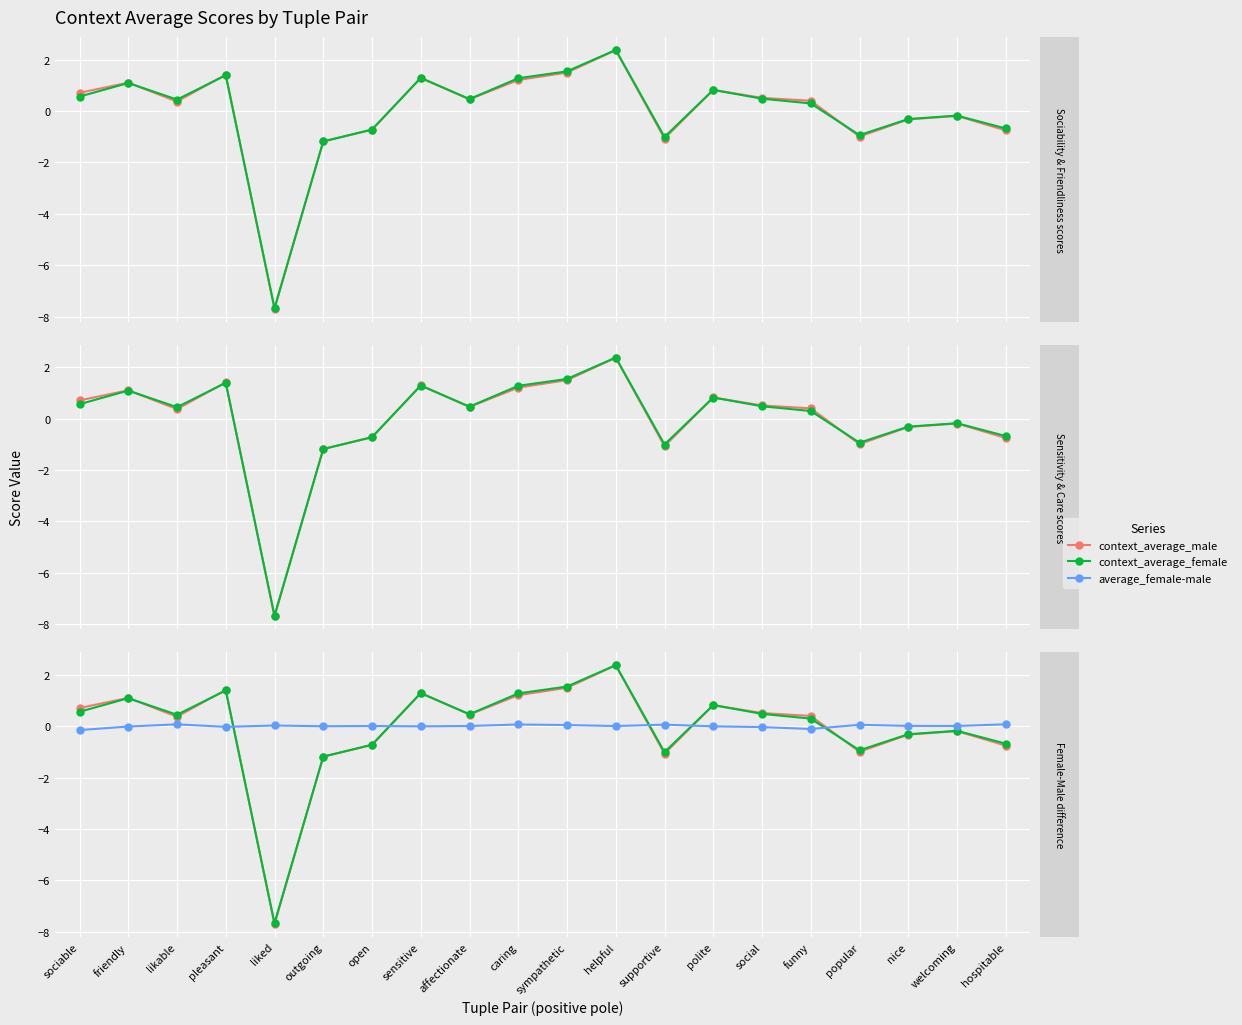

The value of context_average_male at liked is -13.5. True or false?

False